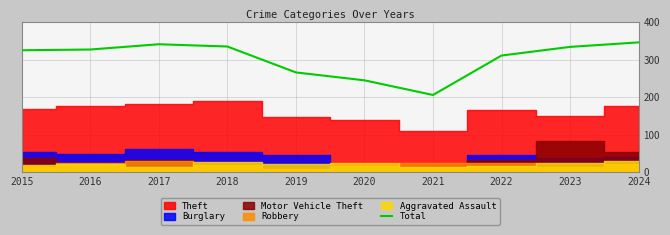

Reading left to right, extract all data points from this chart.

2015=325	2016=327	2017=341	2018=335	2019=266	2020=245	2021=206	2022=311	2023=334	2024=346